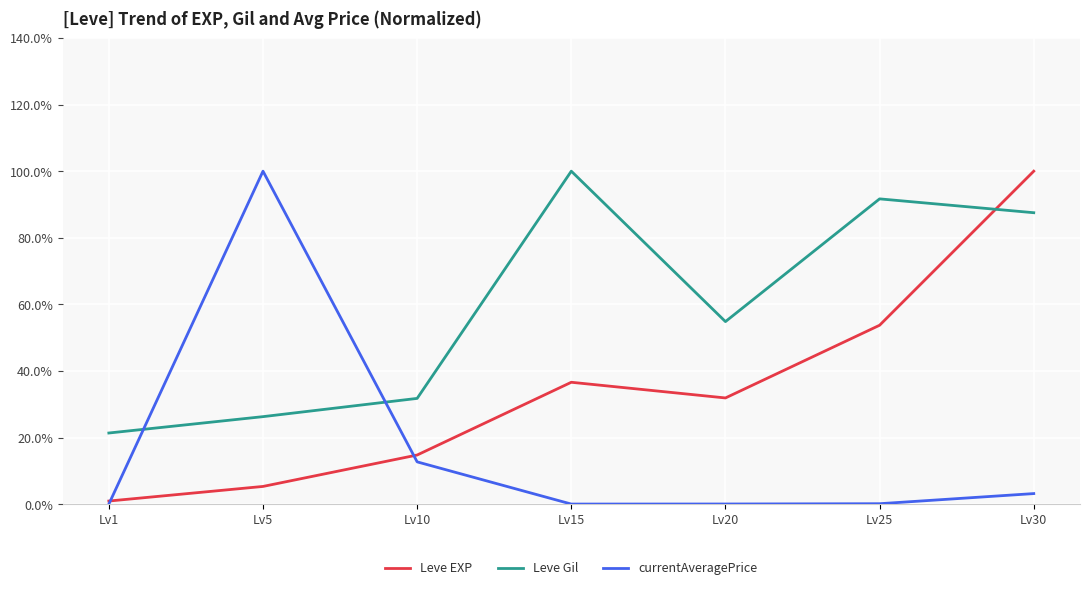

What is the minimum value for Leve EXP?

0.9